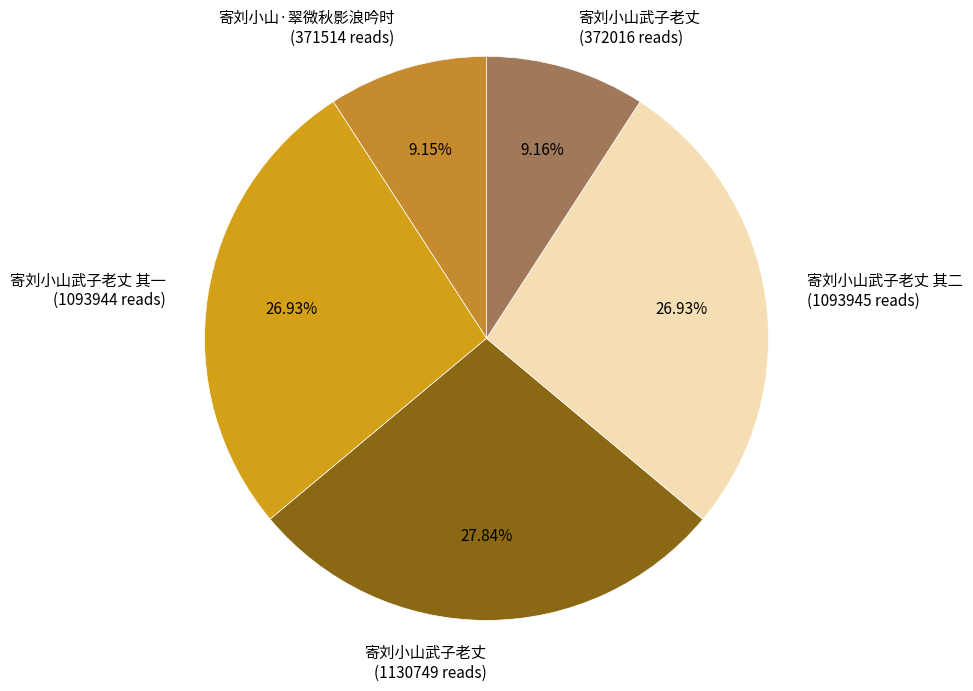

What is the ratio of the value at 寄刘小山武子老丈 其二 (1093945 reads) to the value at 寄刘小山武子老丈 (372016 reads)?

2.9